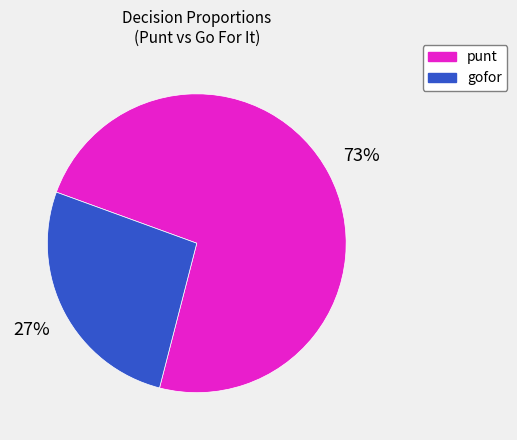

Count the number of slices in the pie.

2